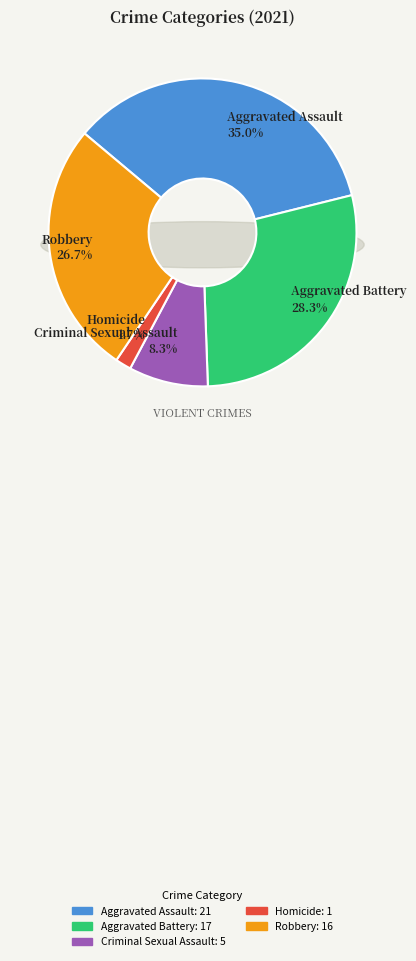

To the nearest percent, what is the combined percentage of Robbery and Aggravated Battery?

55%